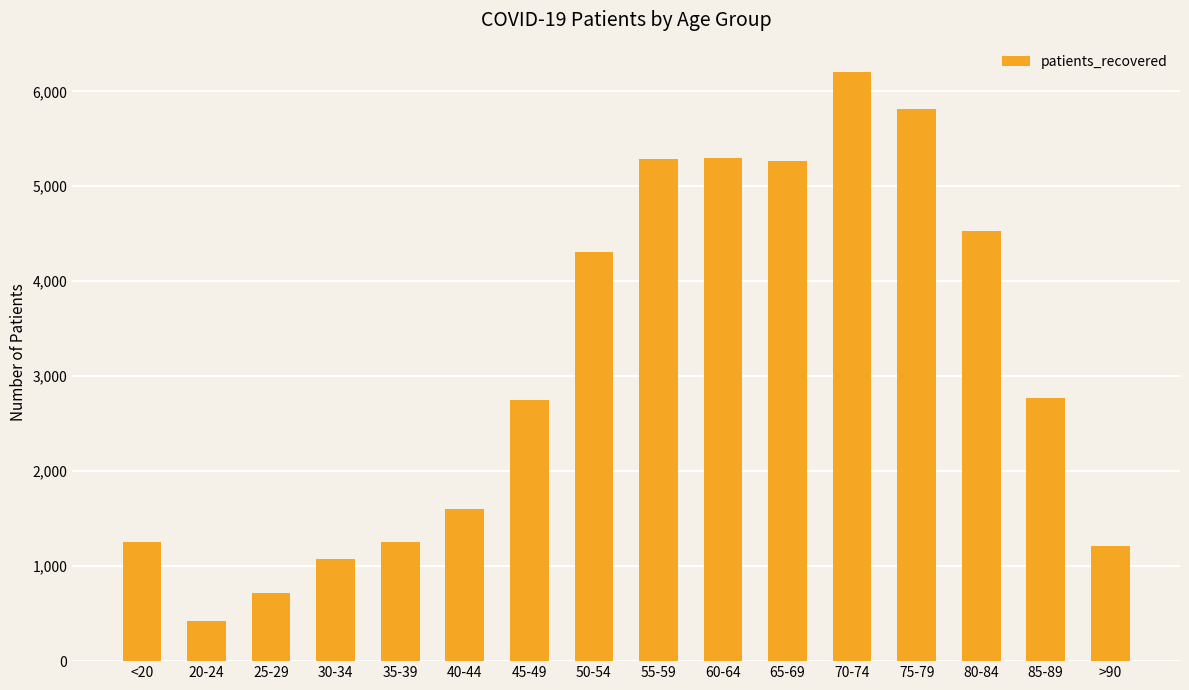

Which category has the highest value across all series?

70-74